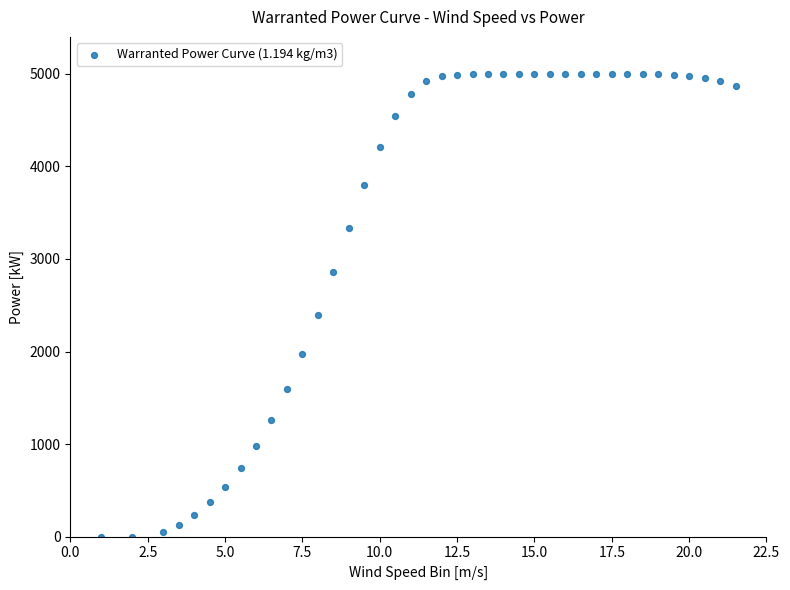

What Y value in the scatter plot is closest to 2500?

2398